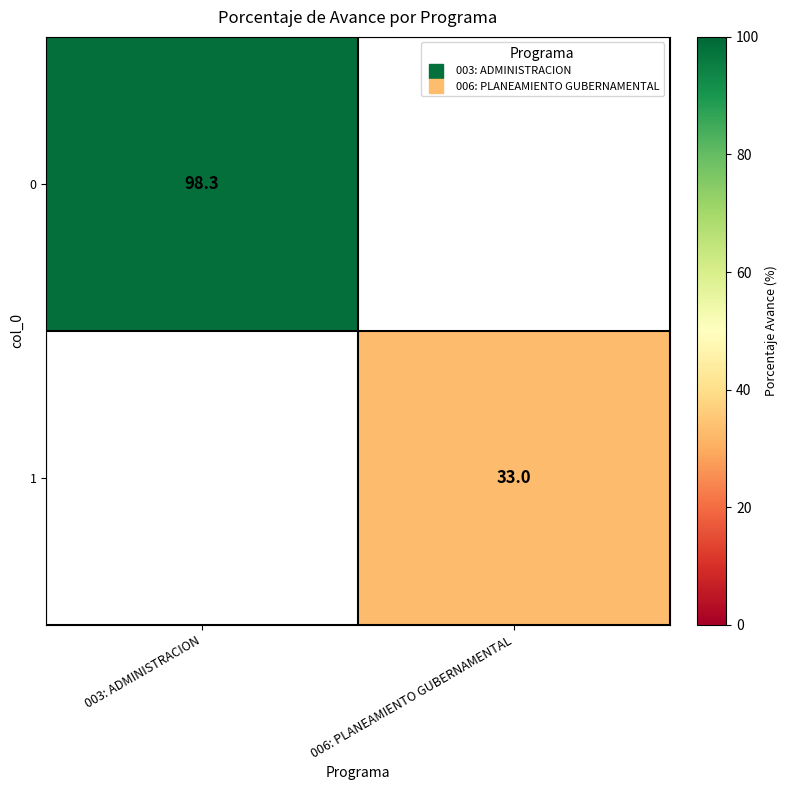

List the series in order of their peak value, highest first.

0, 1